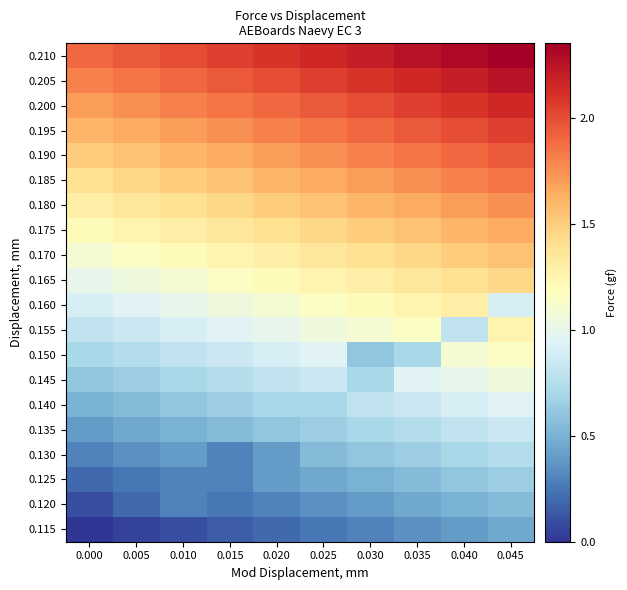

Rank the series at 0.000 from lowest to highest value.

0.115, 0.120, 0.125, 0.130, 0.135, 0.140, 0.145, 0.150, 0.155, 0.160, 0.165, 0.170, 0.175, 0.180, 0.185, 0.190, 0.195, 0.200, 0.205, 0.210